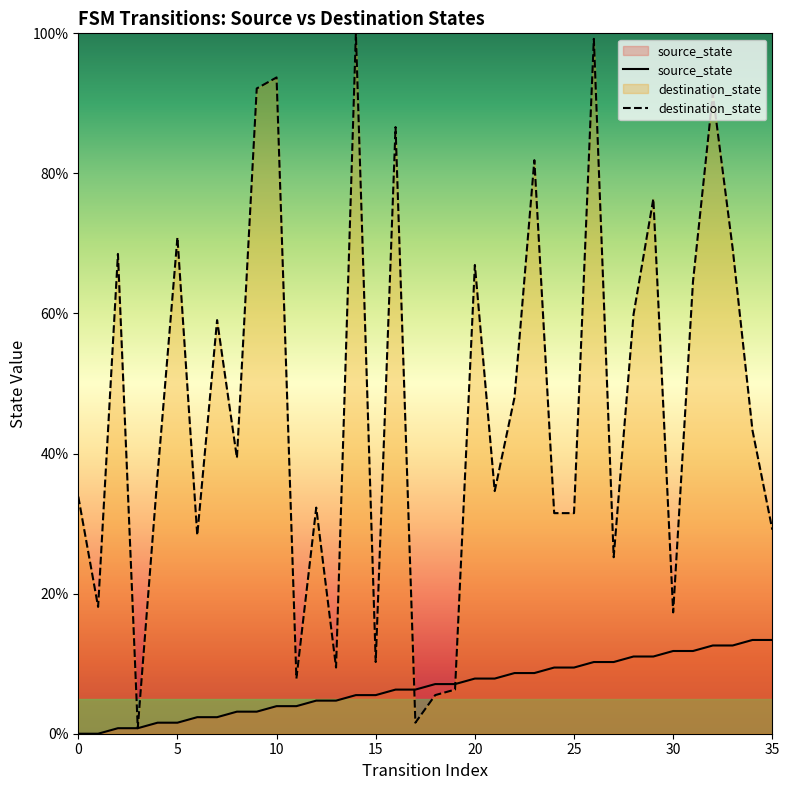

The value of source_state at 14 is 5.5. True or false?

True